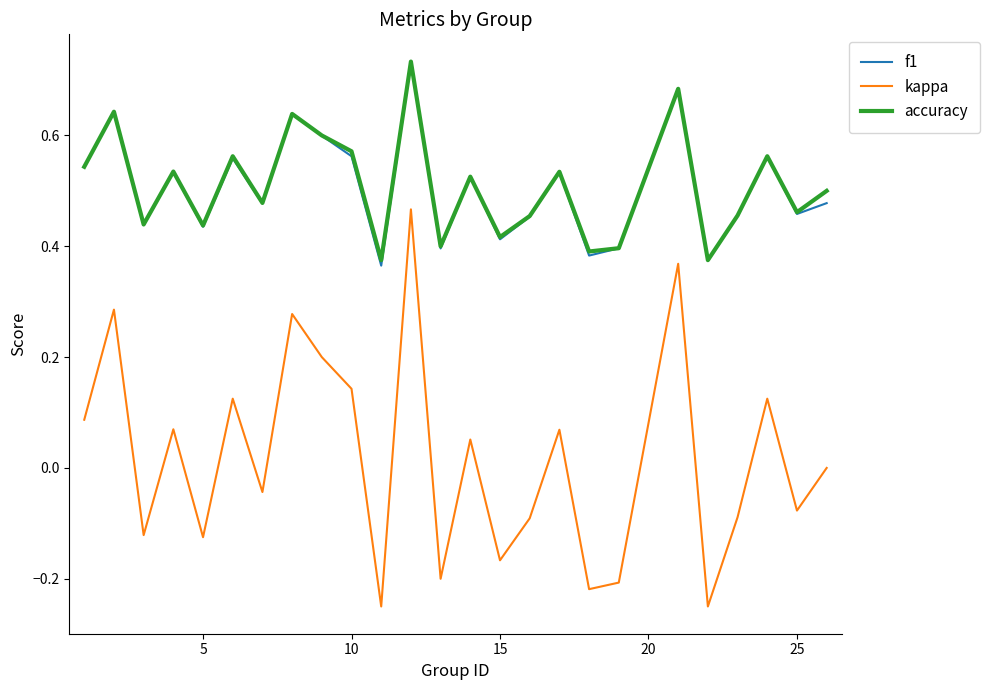

True or false: accuracy and kappa intersect in this chart.

False